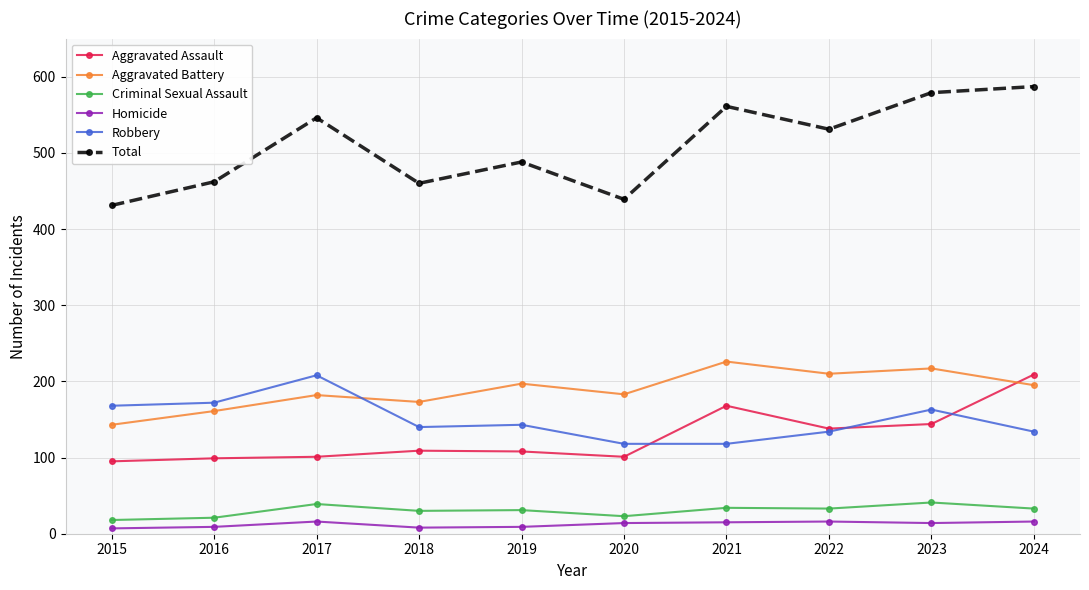

Does the chart display data point markers on the line(s)?

Yes